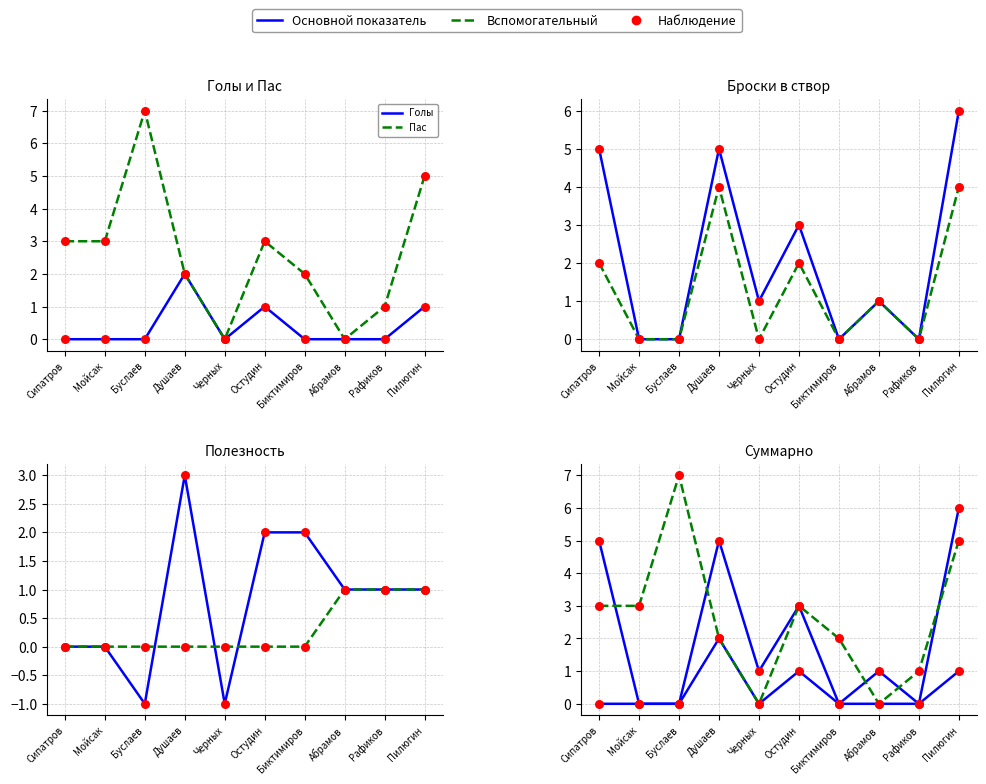

Is the value of Штраф at Пилюгин greater than the value of Пас at Абрамов?

Yes